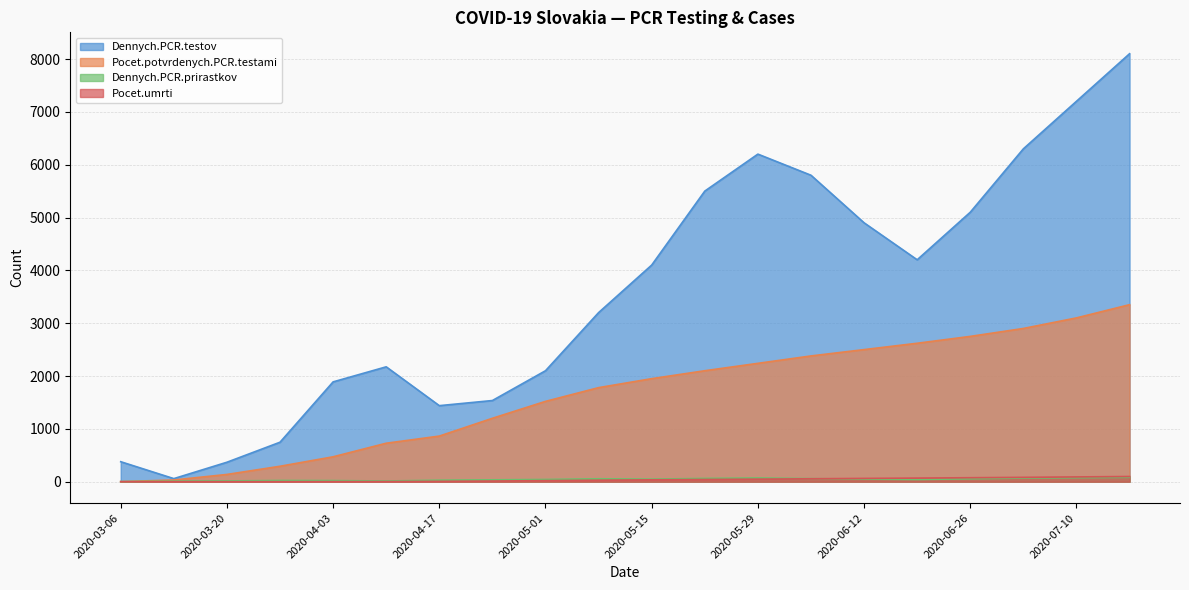

True or false: Dennych.PCR.testov has a value of 6300 at 2020-07-03.

True